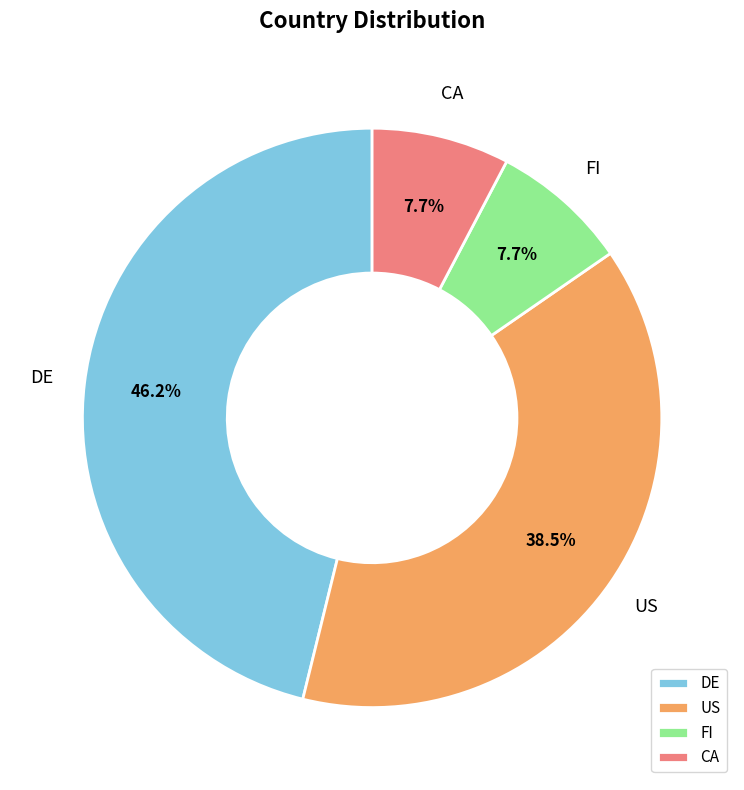

How many slices are in this pie chart?

4